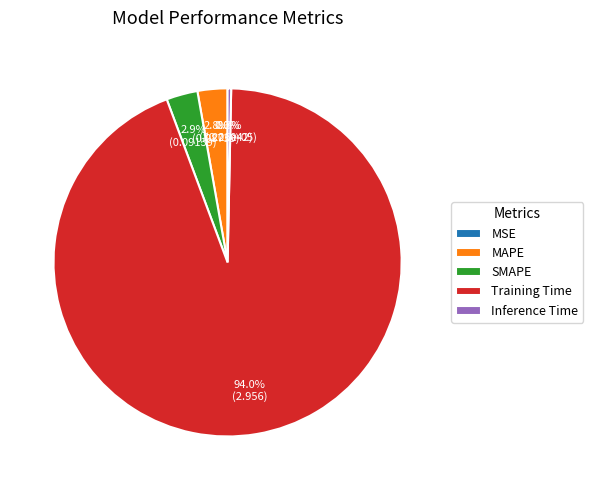

How much of the chart is everything except MAPE?

97.2%